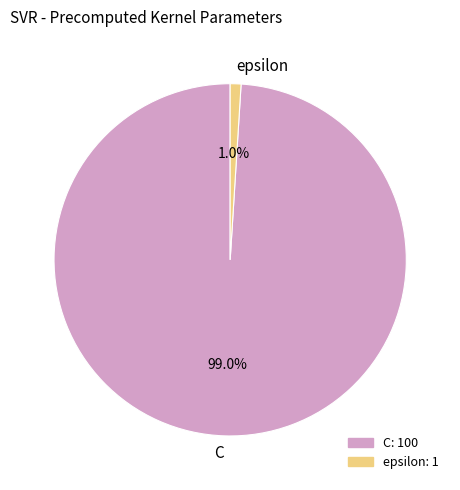

Which has a higher value, epsilon or C?

C